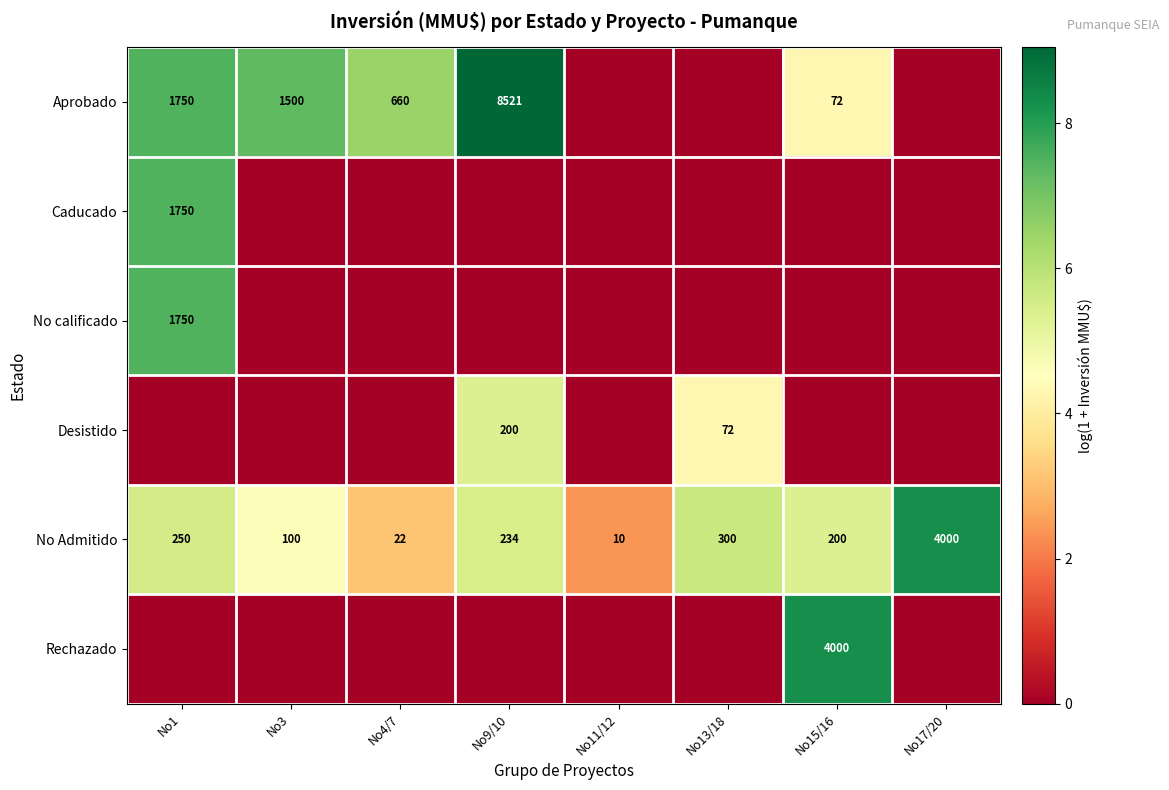

What is the difference between the second highest and second lowest values in the No Admitido series?

278